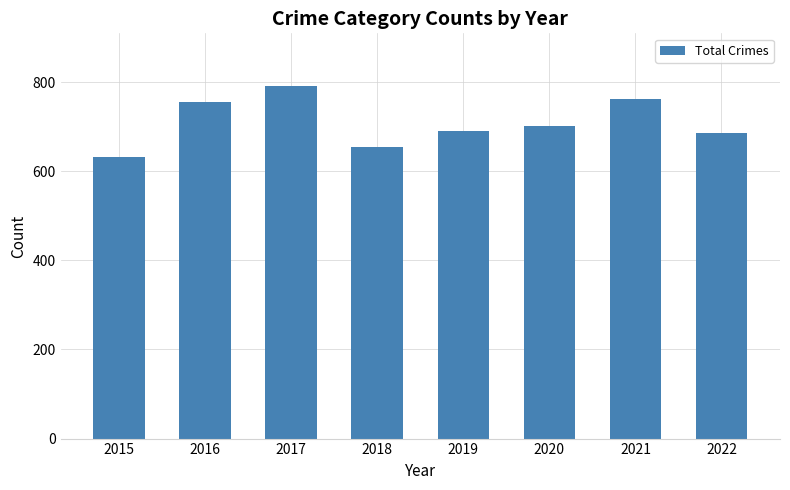

What is the approximate value at 2021, to the nearest 50?

750